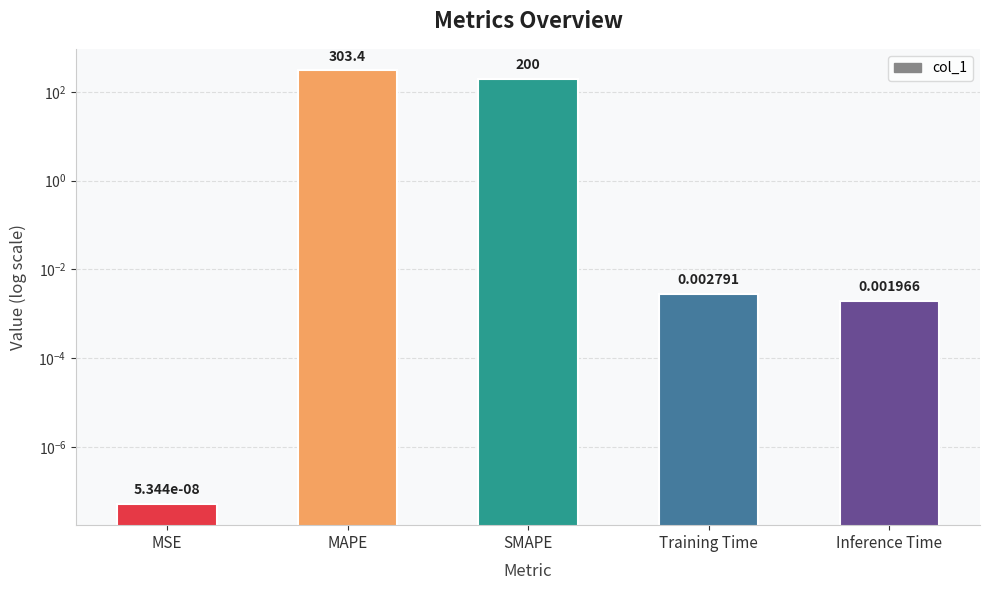

Reading left to right, what are all the values shown in this chart?

0.0	303.4	200.0	0.0	0.0